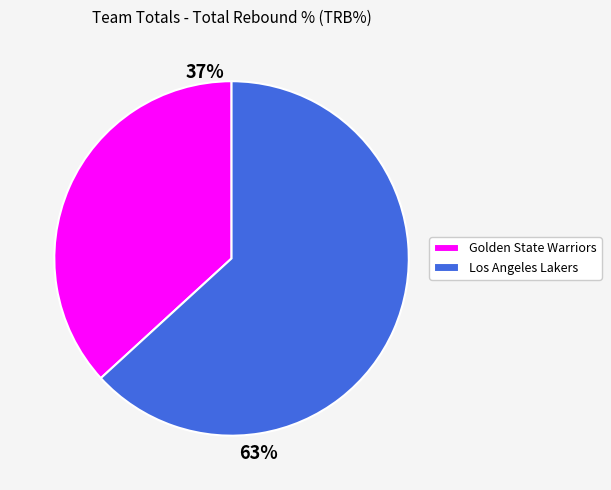

To the nearest percent, what is the average slice percentage?

50%